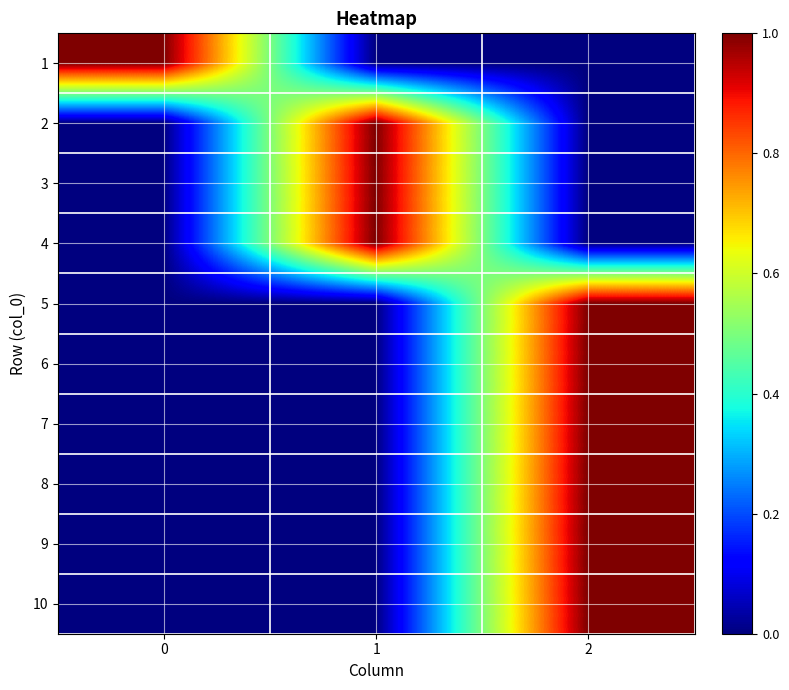

What is the spread (max minus min) of values at 2?

1